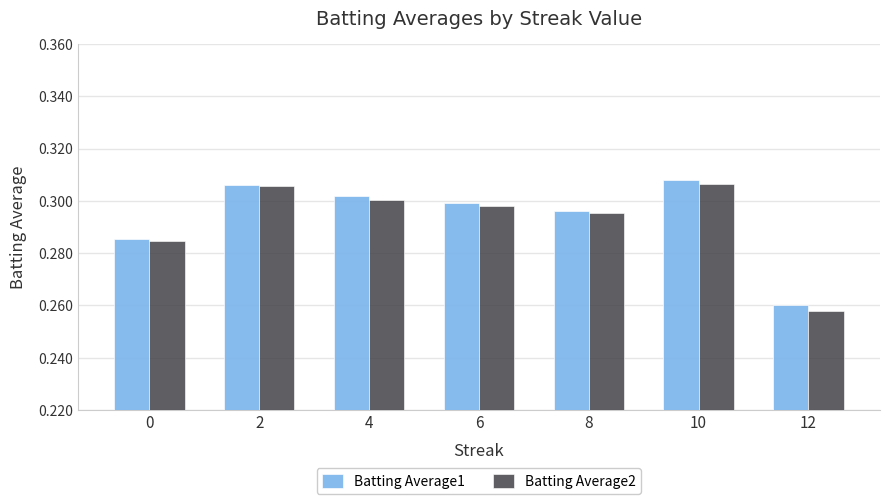

What is the sum of the Batting Average2 values at 4 and 8?

0.6